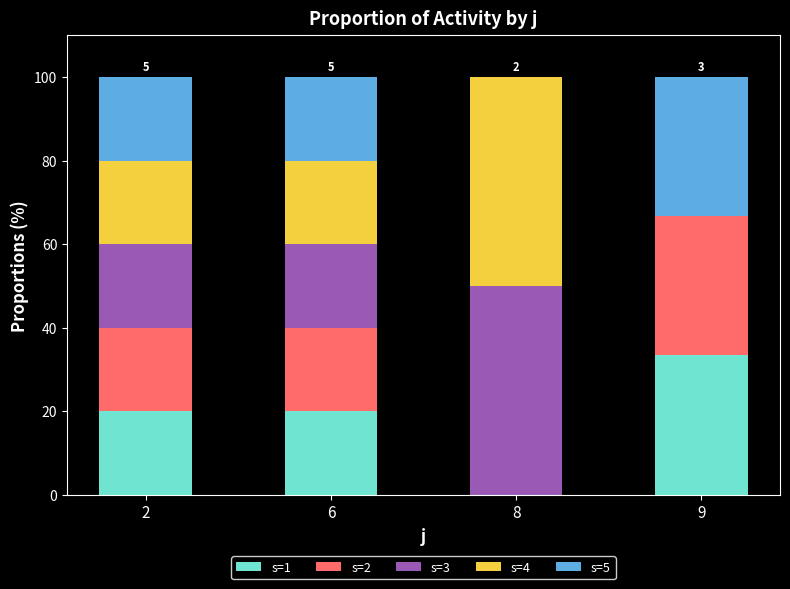

The s=1 series shows 13.7 at 9. True or false?

False